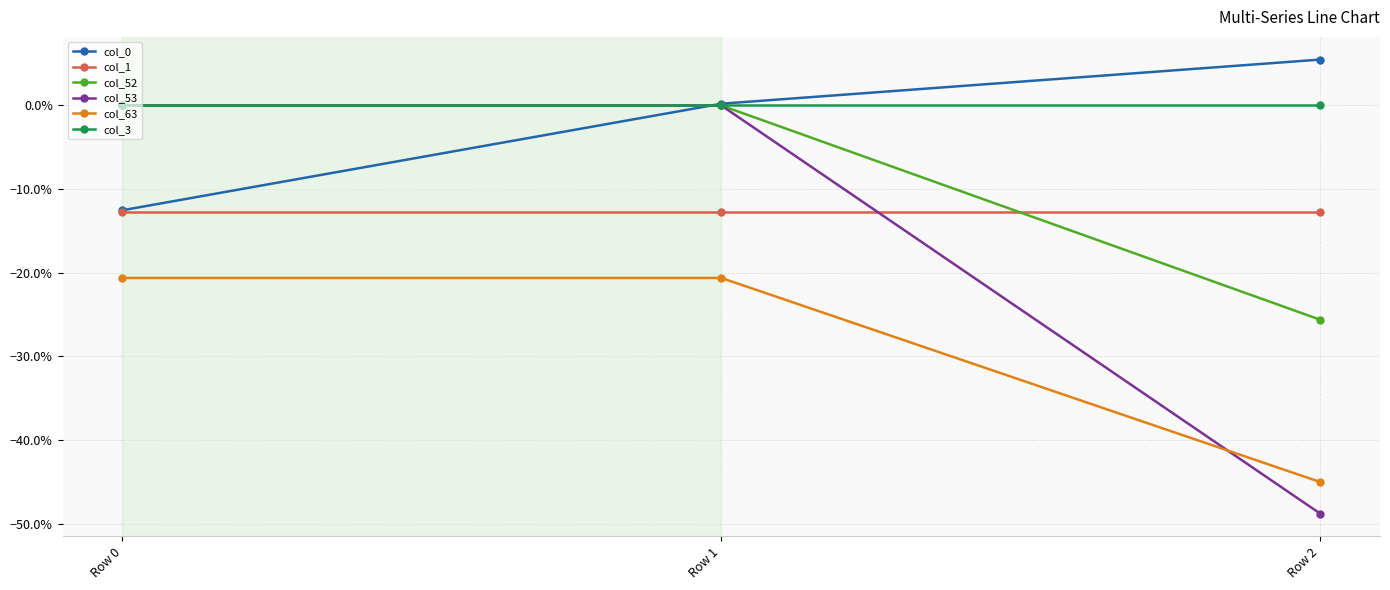

Rank the series at Row 2 from lowest to highest value.

col_53, col_63, col_52, col_1, col_3, col_0